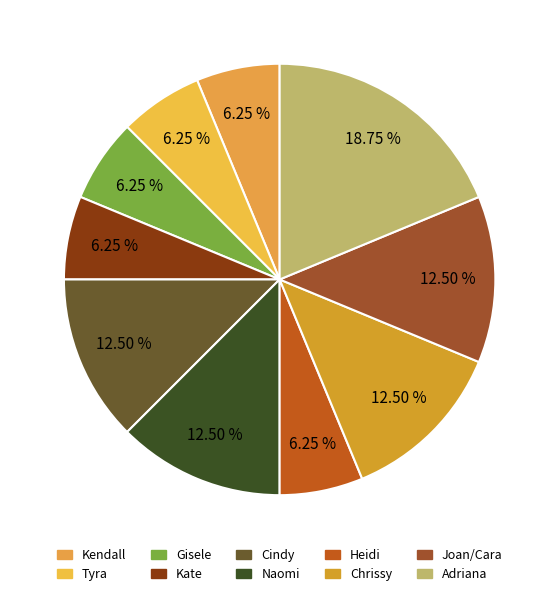

To the nearest percent, what portion does Chrissy represent?

12%